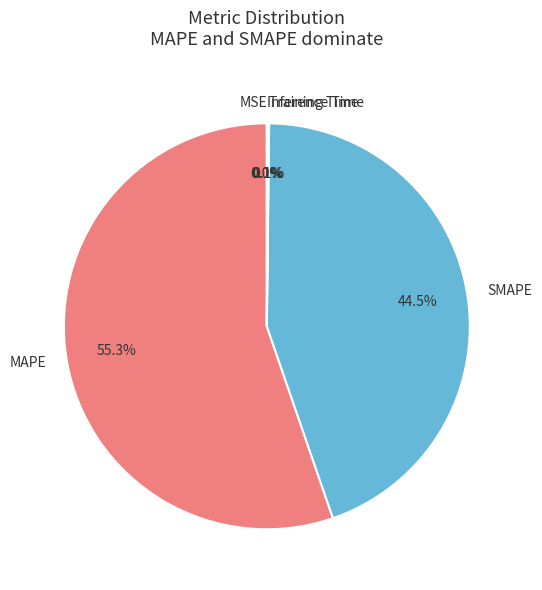

Which has a higher value, MAPE or SMAPE?

MAPE